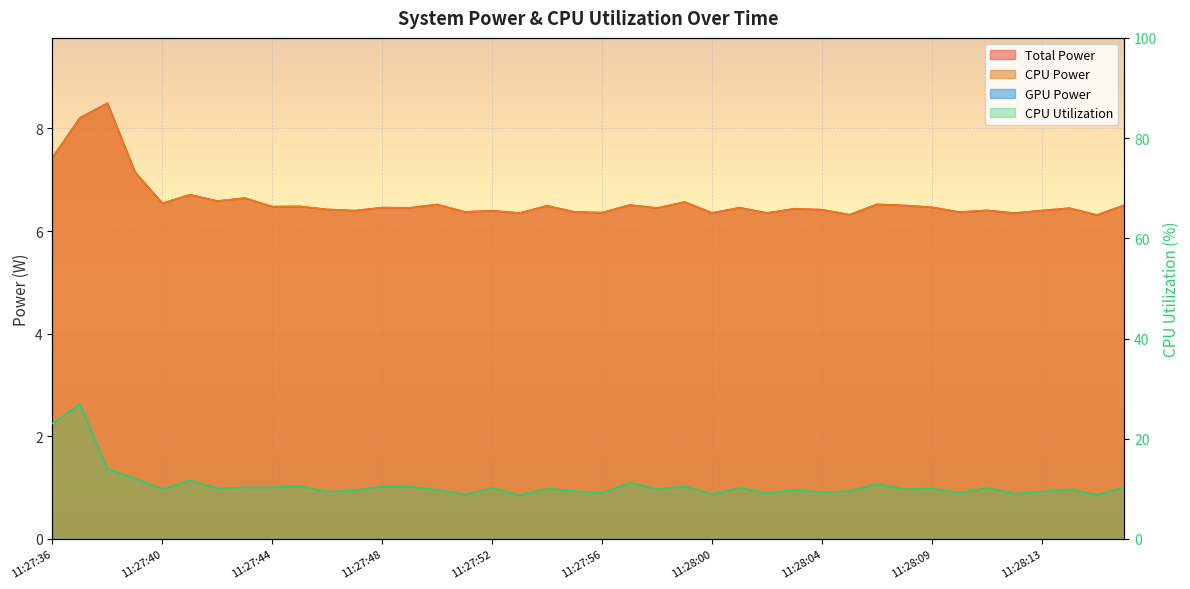

What is the difference between the maximum and minimum values?

18.2